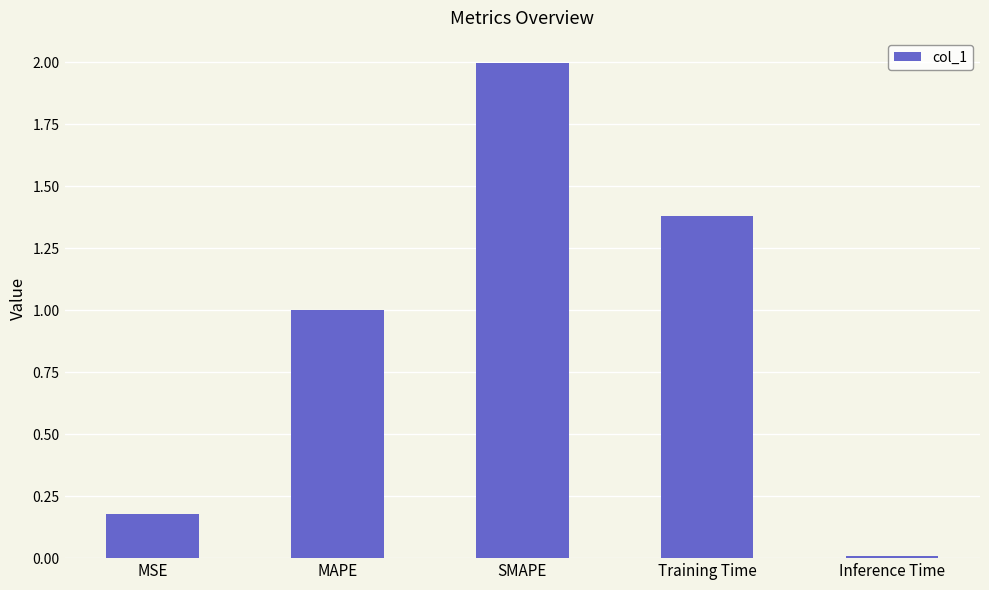

Which label corresponds to the largest value in the chart?

SMAPE